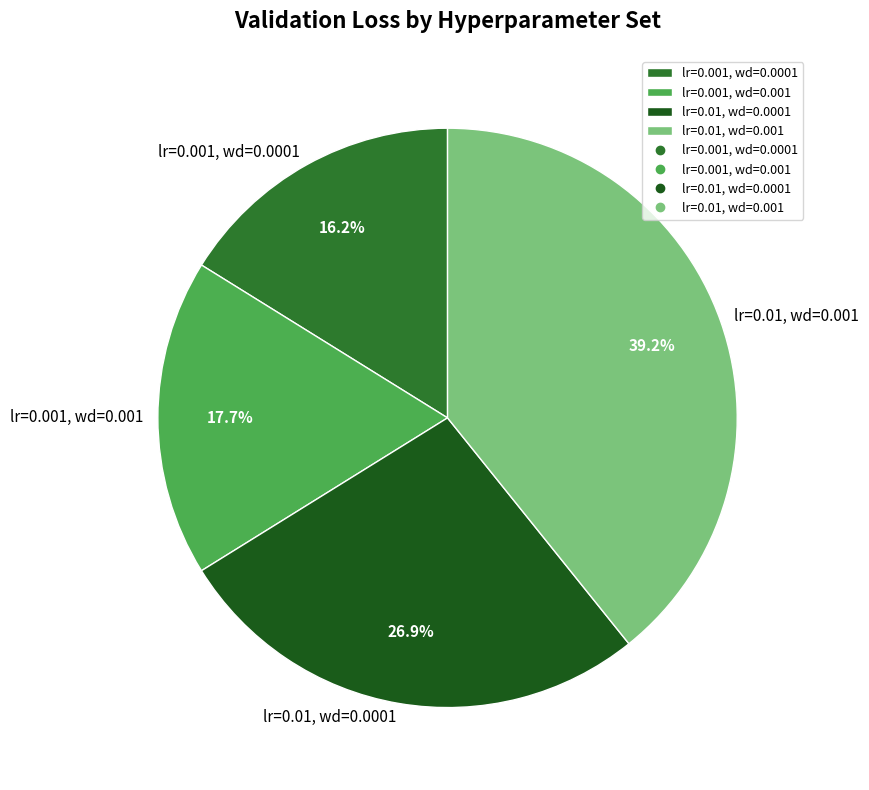

To the nearest percent, what is the combined percentage of lr=0.01, wd=0.0001 and lr=0.001, wd=0.001?

45%